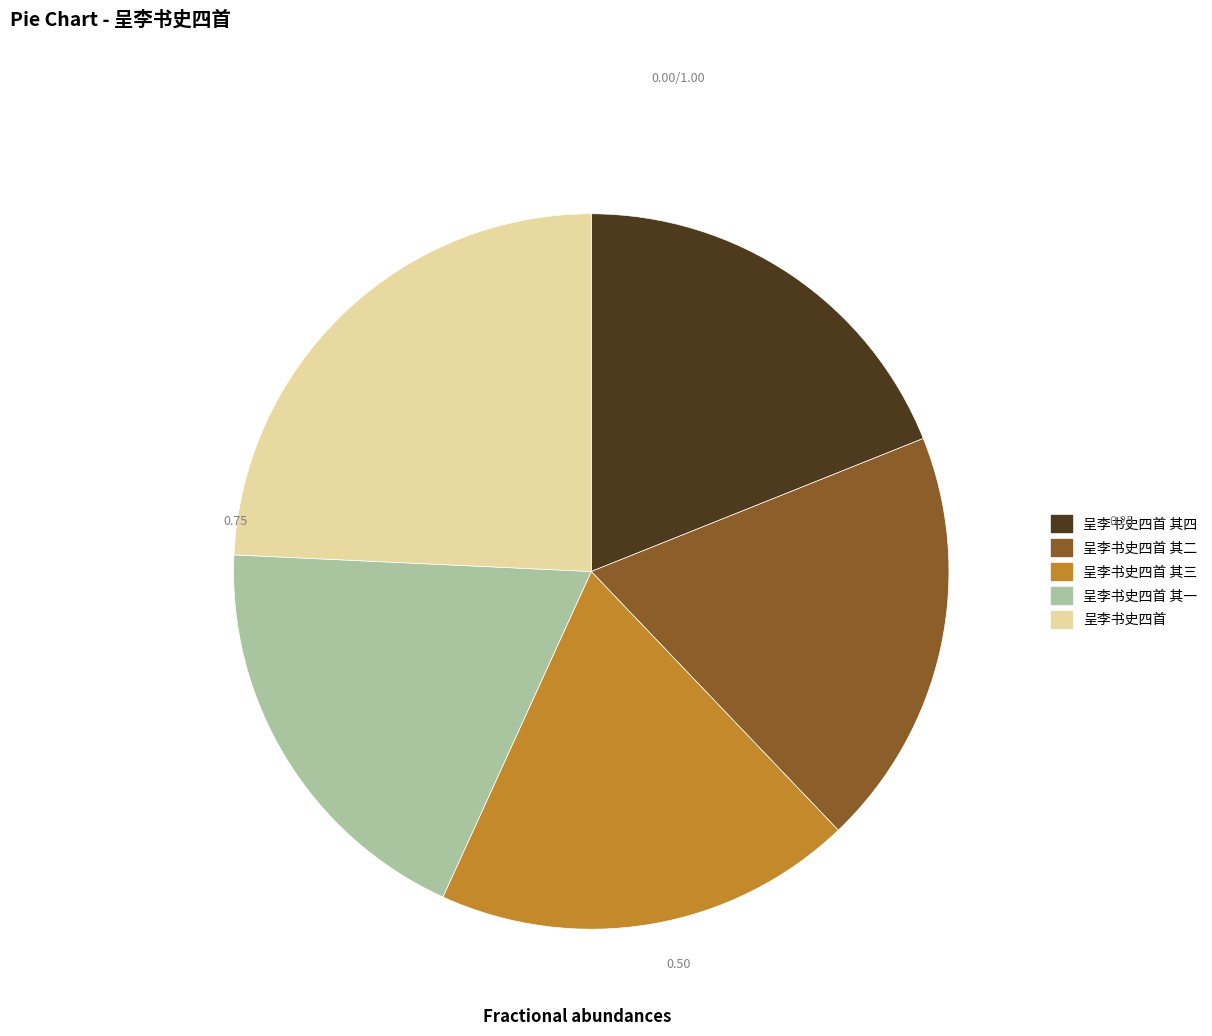

Does 呈李书史四首 其三 represent more than half of the total?

No